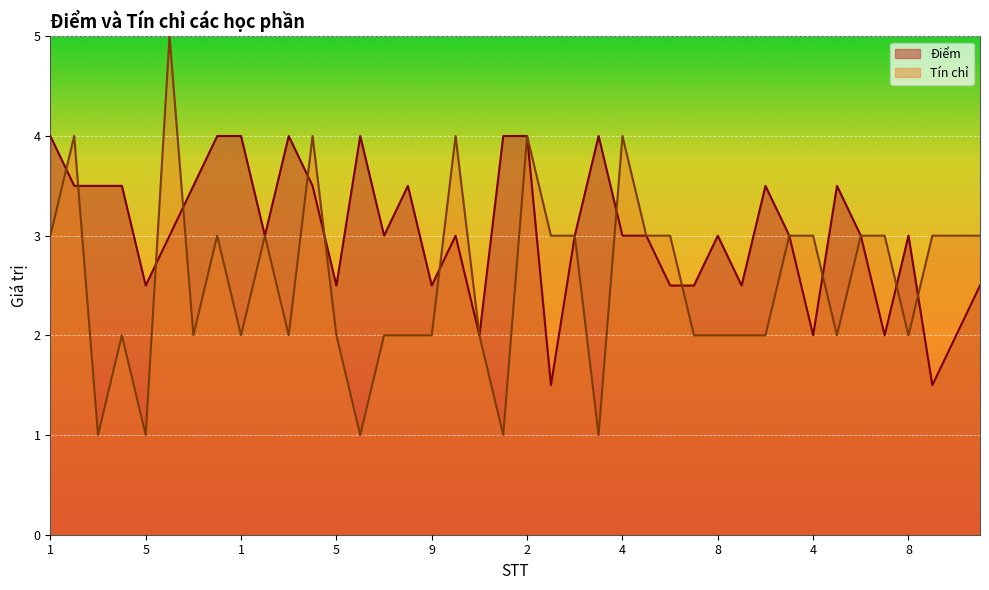

Reading left to right, what are all the values shown in this chart?

Điểm: 4.0	3.5	3.5	3.5	2.5	3.0	3.5	4.0	4.0	3.0	4.0	3.5	2.5	4.0	3.0	3.5	2.5	3.0	2.0	4.0	4.0	1.5	3.0	4.0	3.0	3.0	2.5	2.5	3.0	2.5	3.5	3.0	2.0	3.5	3.0	2.0	3.0	1.5	2.0	2.5
Tín chỉ: 3.0	4.0	1.0	2.0	1.0	5.0	2.0	3.0	2.0	3.0	2.0	4.0	2.0	1.0	2.0	2.0	2.0	4.0	2.0	1.0	4.0	3.0	3.0	1.0	4.0	3.0	3.0	2.0	2.0	2.0	2.0	3.0	3.0	2.0	3.0	3.0	2.0	3.0	3.0	3.0